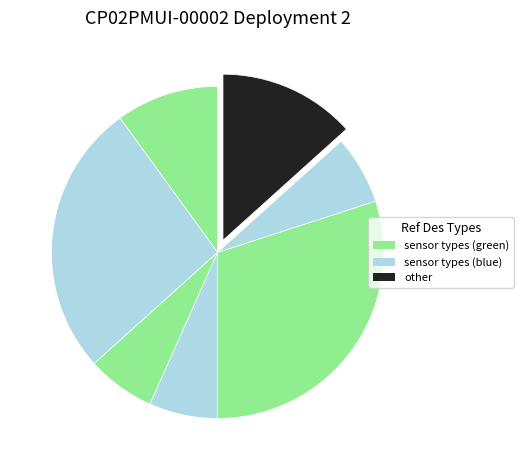

Count the number of slices in the pie.

7